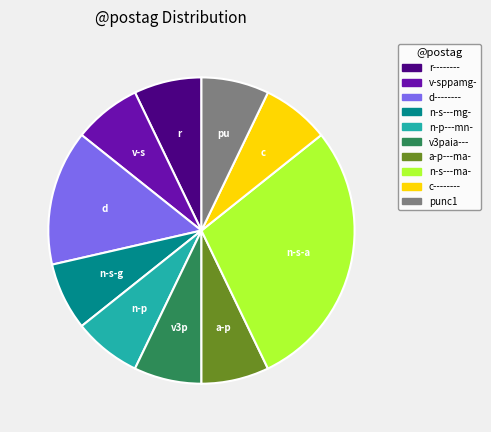

How many slices are in this pie chart?

10